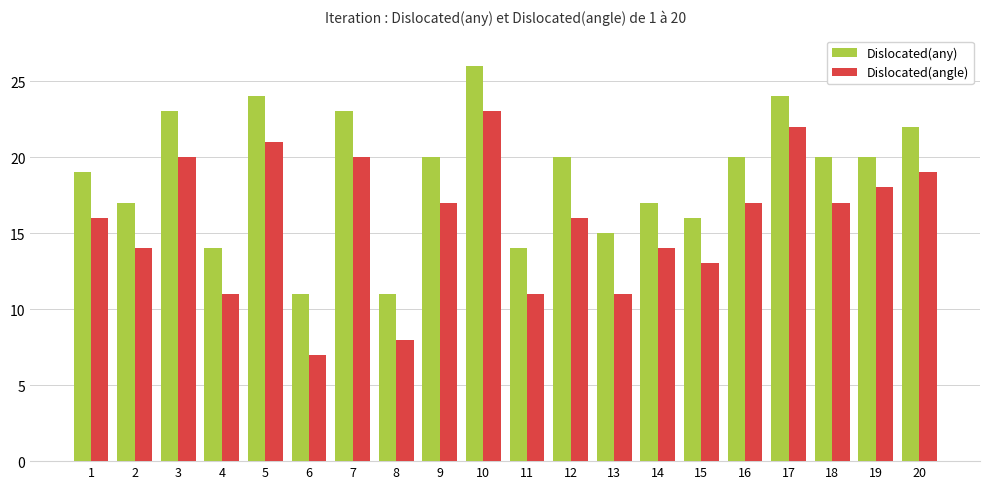

At which category is the sum across all series the highest?

10